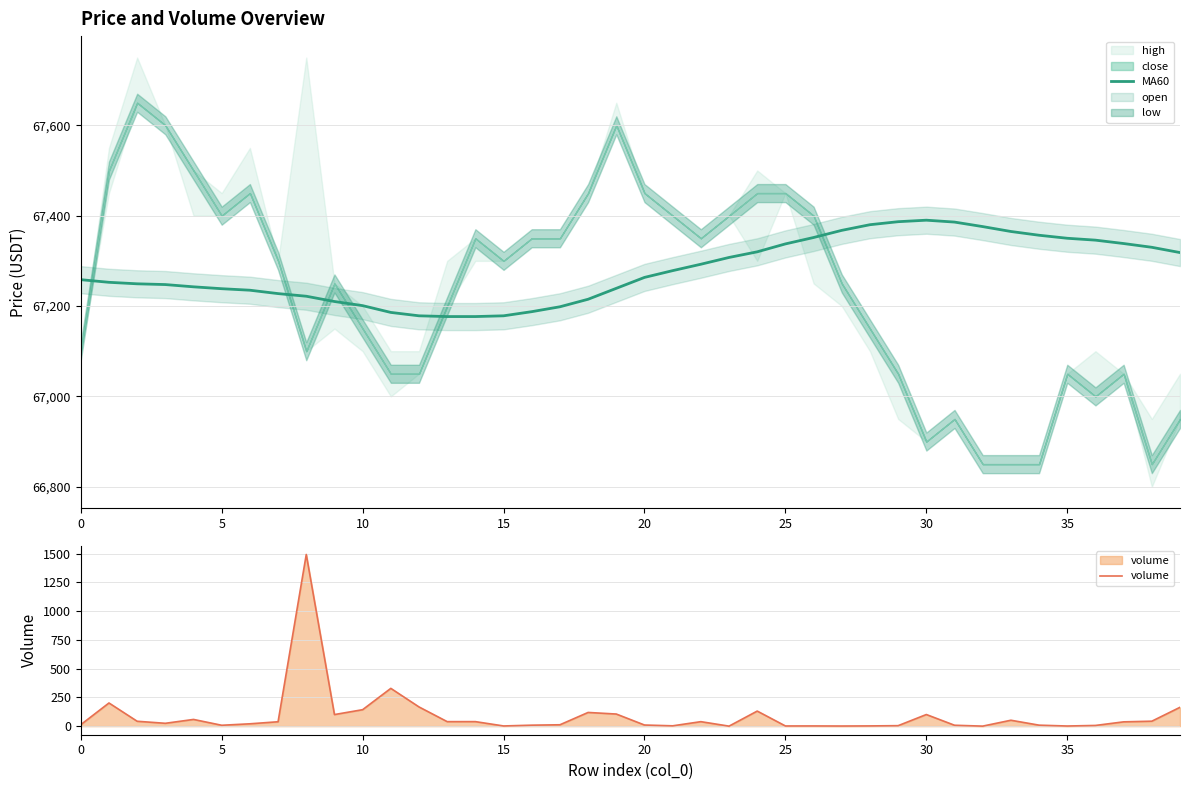

True or false: MA60 has a value of 32094.9 at 35.

False